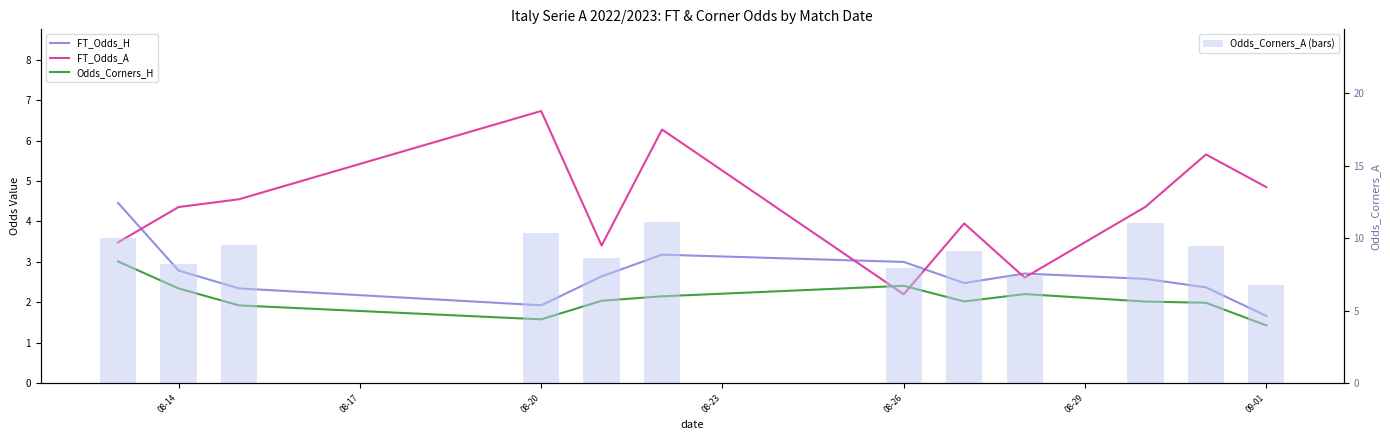

What is the highest value of the Odds_Corners_A (bars) series?

11.1